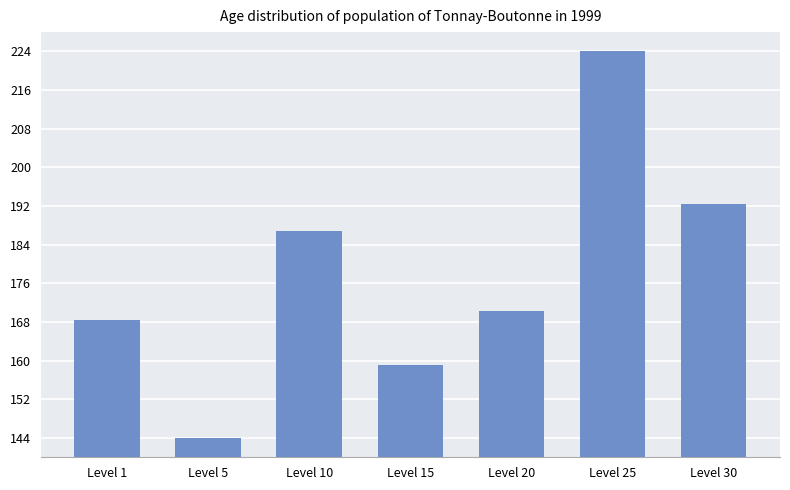

The chart shows a value of 192.4 at Level 30. True or false?

True